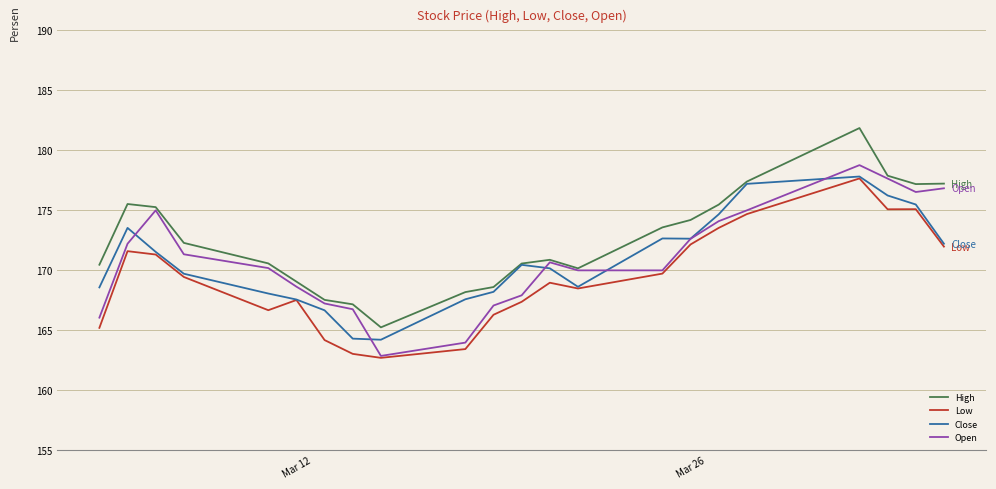

What is the greatest value displayed?

181.9